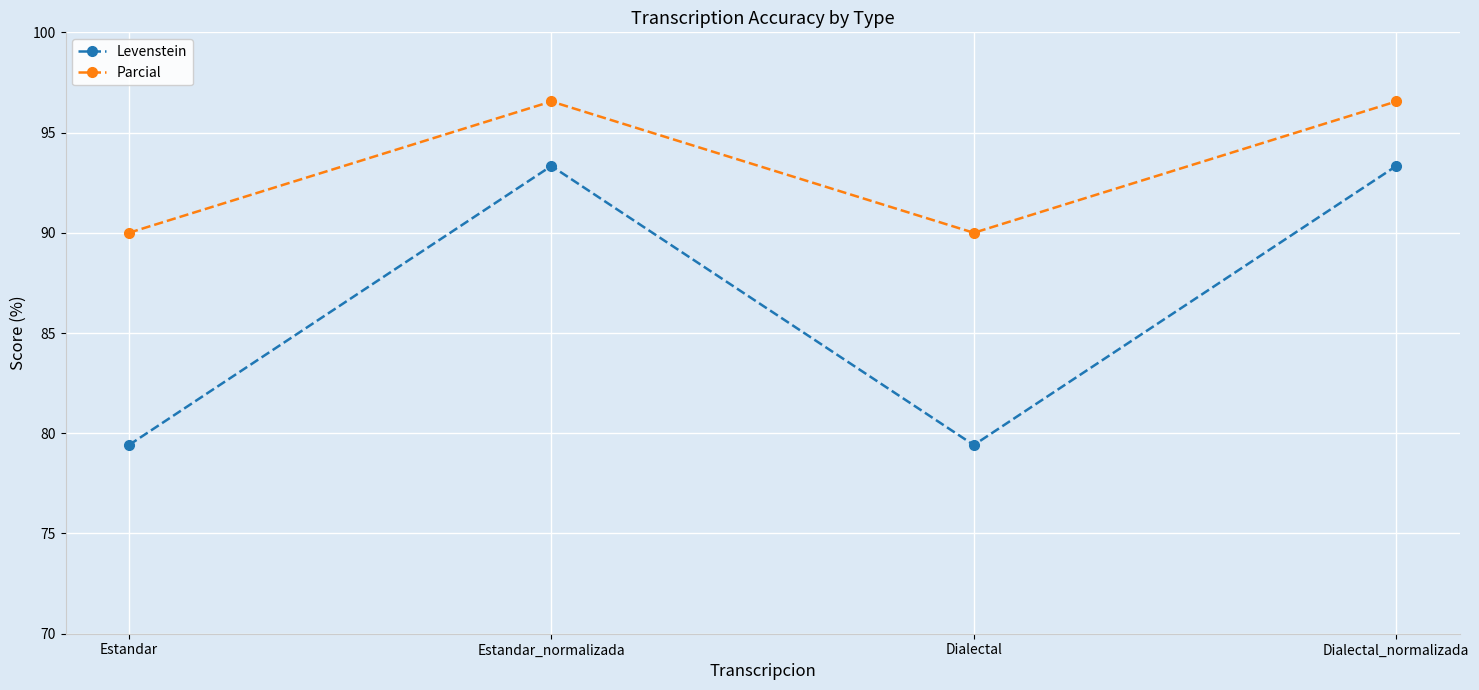

What is the label of the 3rd point from the right?

Estandar_normalizada